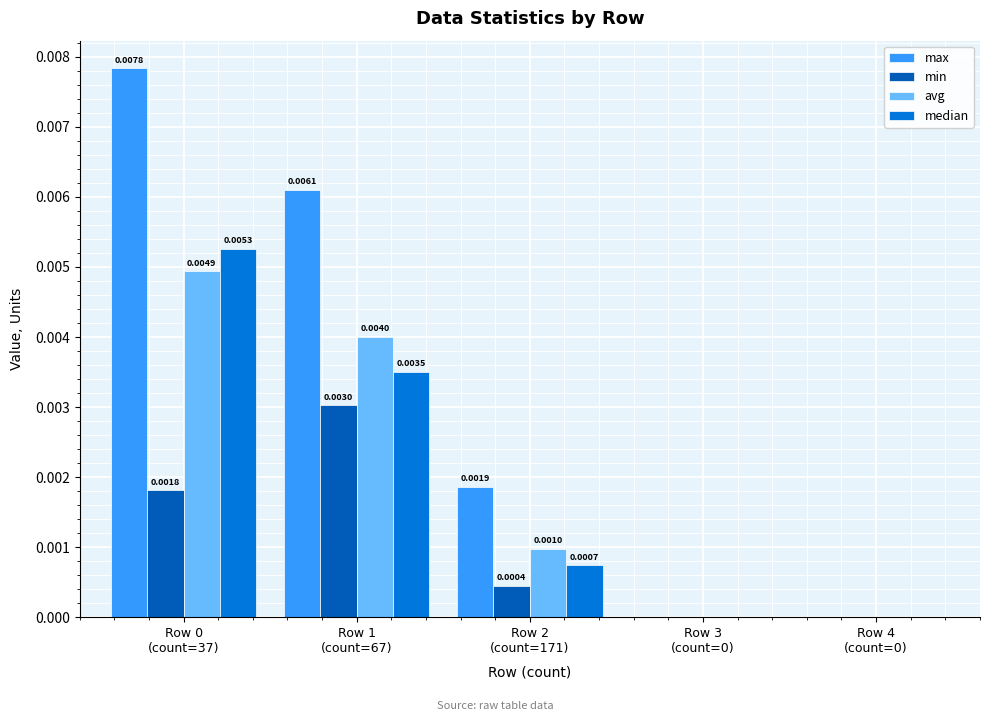

Which series has the largest total across all categories?

max